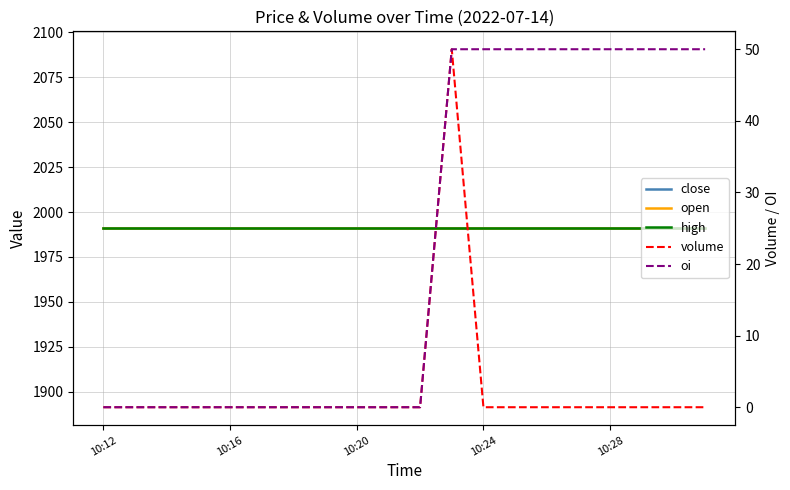

What is the sum of all open values?

39820